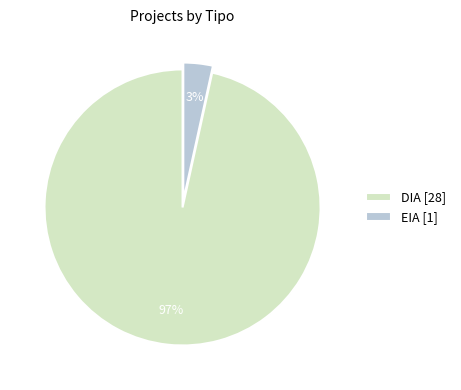

To the nearest percent, what portion does DIA represent?

97%